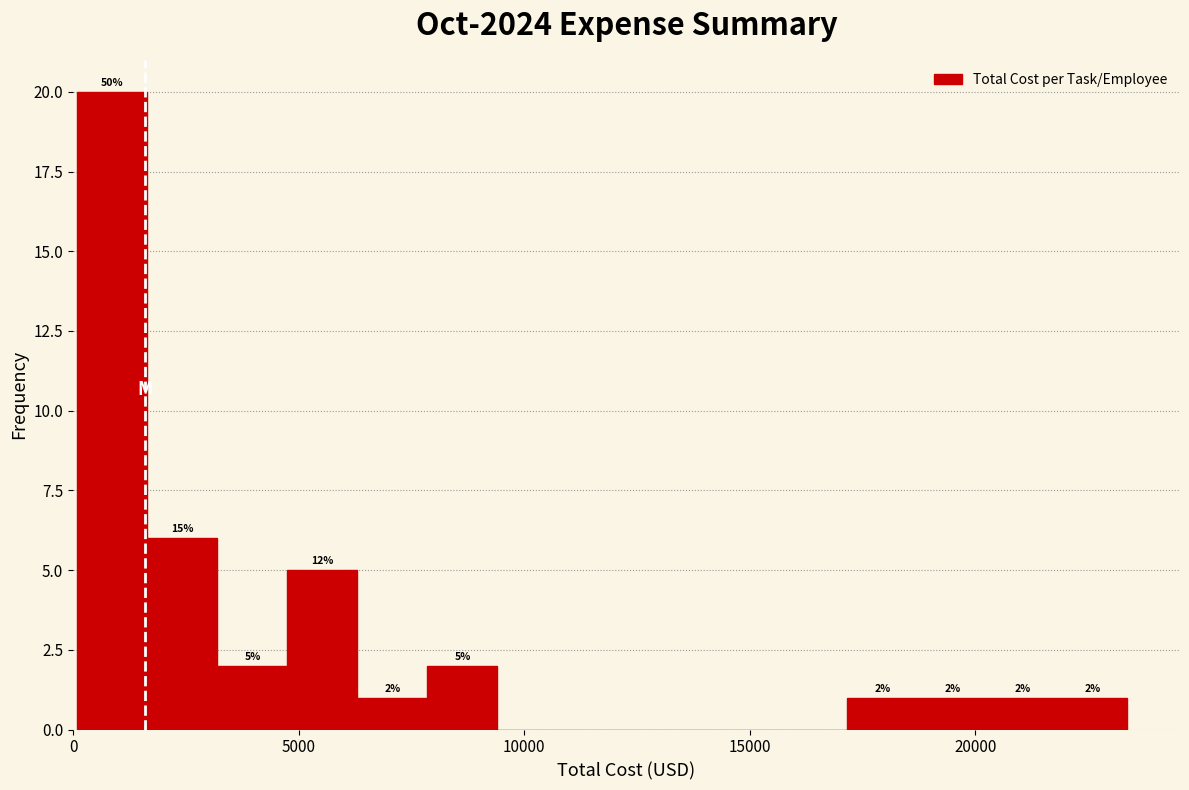

Read against the x-axis, roughly where is the centre of the tallest bar?

1000